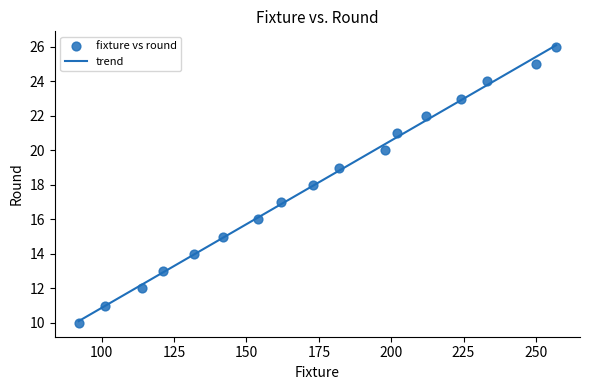

What is the range of X values (max minus min)?

165